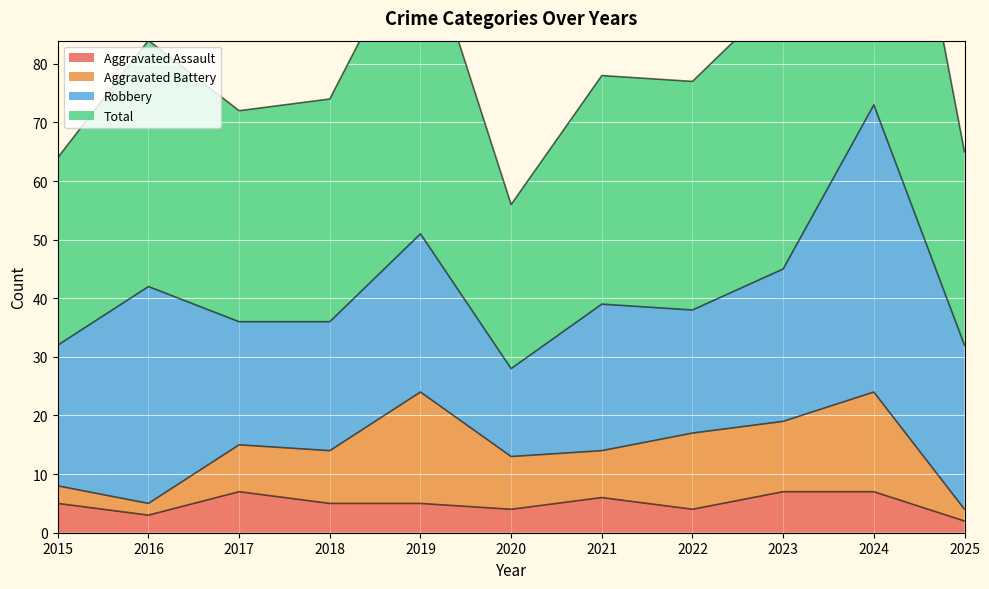

At which category does Aggravated Assault reach its first local valley?

2016